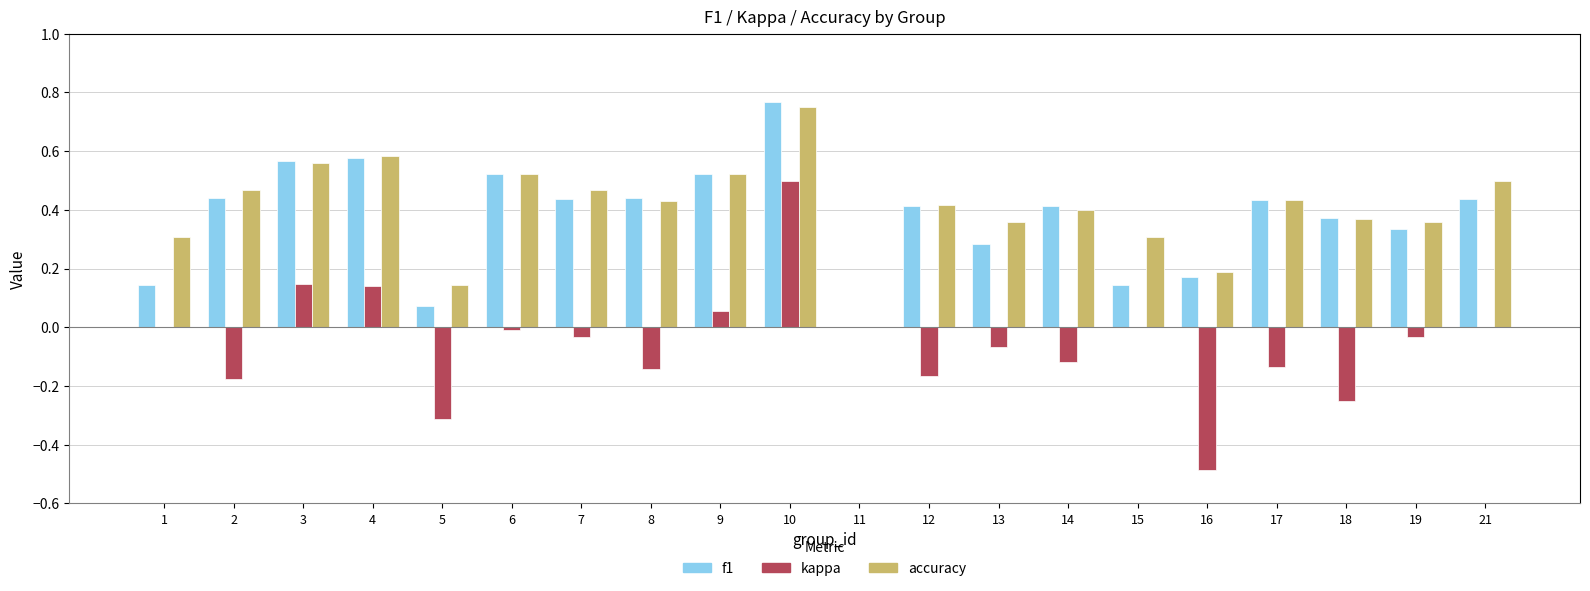

Are the bars horizontal?

No